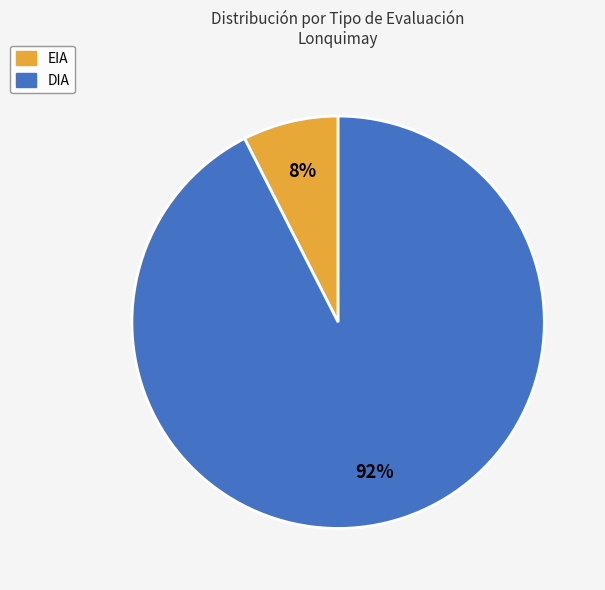

To the nearest percent, what is the combined percentage of DIA and EIA?

100%